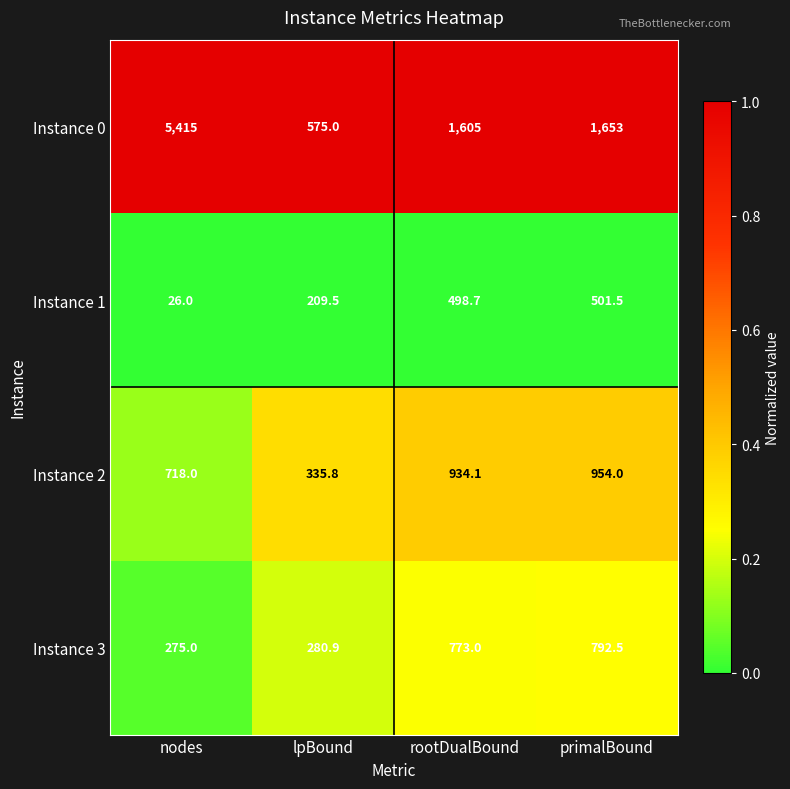

Between nodes and primalBound, which series saw the biggest shift?

Instance 0